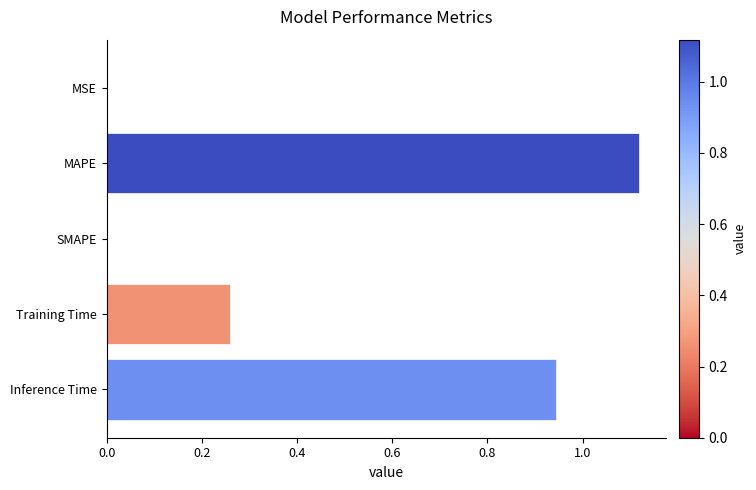

Are the bars grouped side by side (vs. stacked)?

No